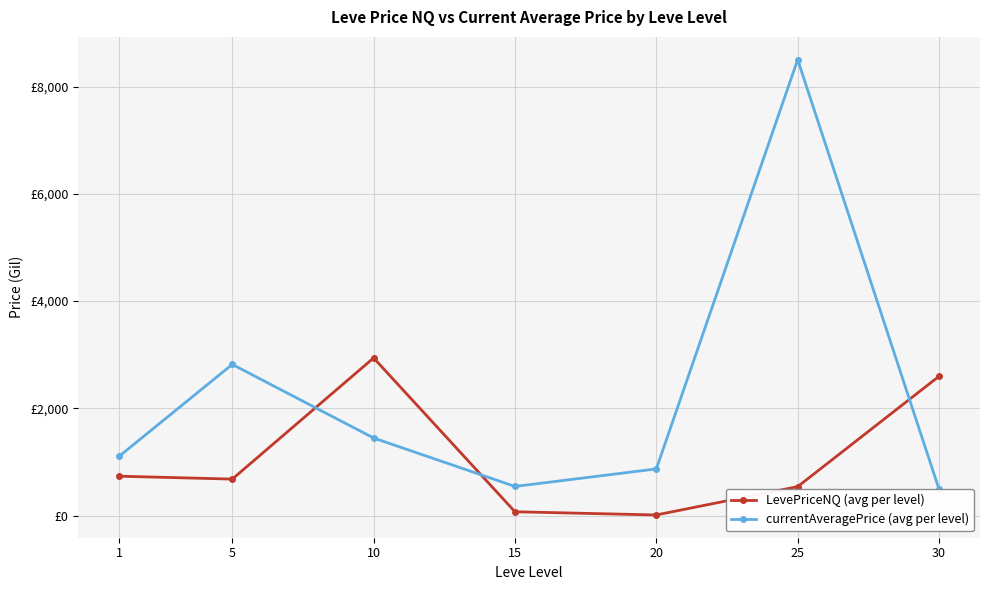

What is the value of the LevePriceNQ (avg per level) point at the 6th from the left?

542.8